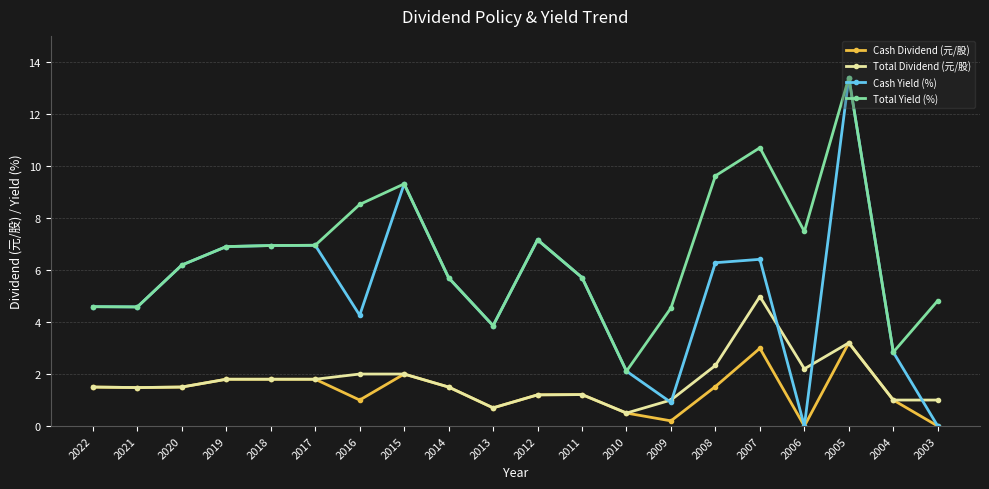

What is the sum of all Total Dividend (元/股) values?

34.7